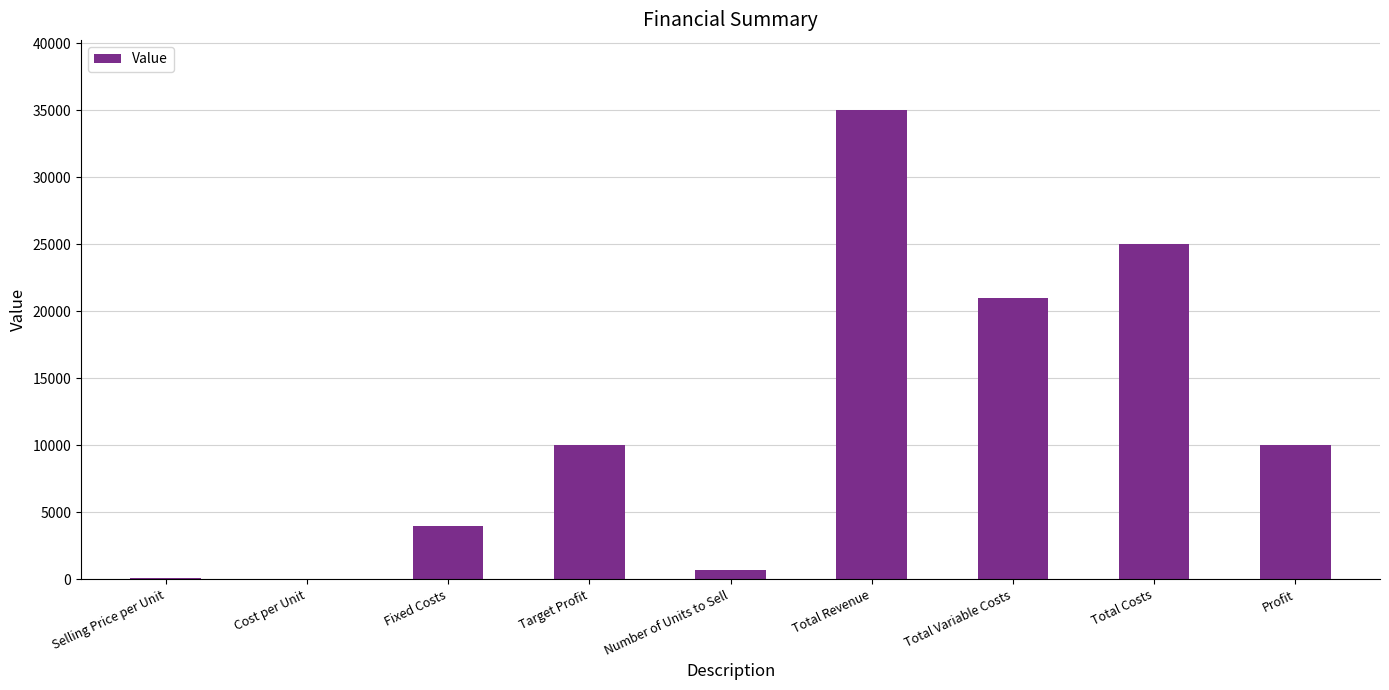

What is the greatest value displayed?

35000